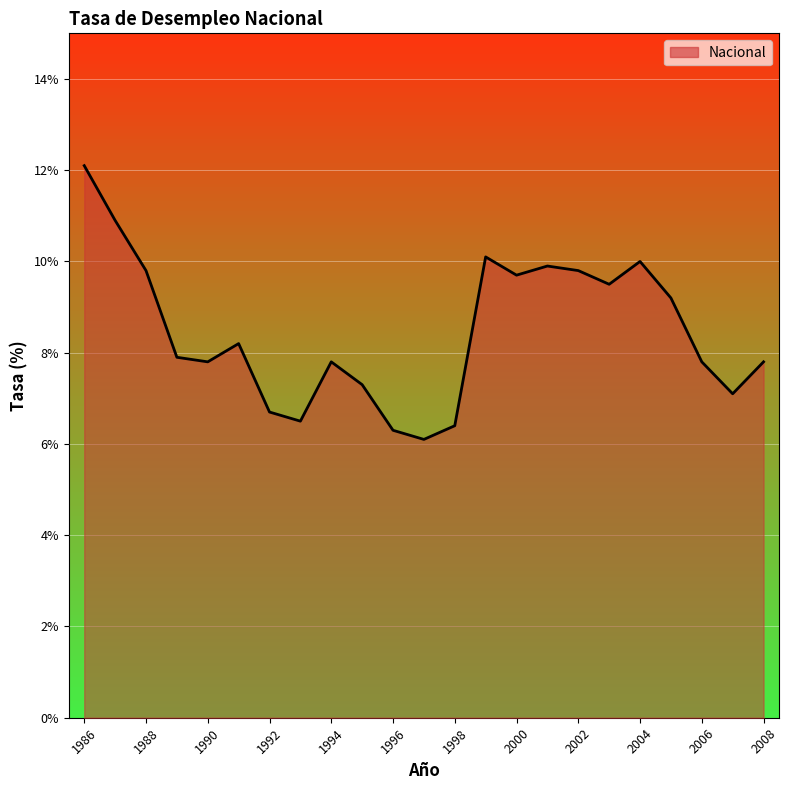

What is the smallest value displayed?

6.1